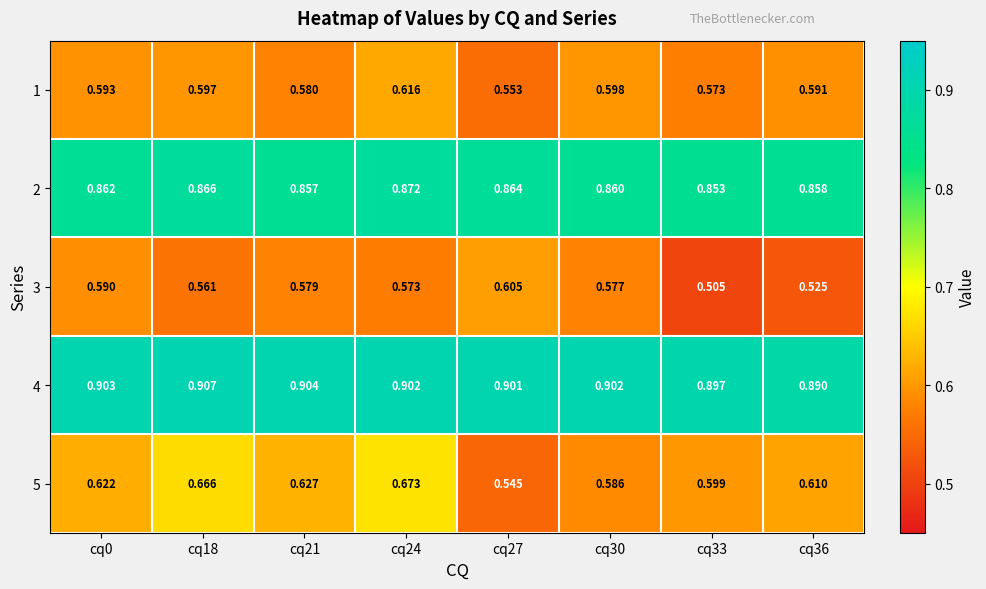

Is the value of 2 at cq21 greater than the value of 3 at cq21?

Yes